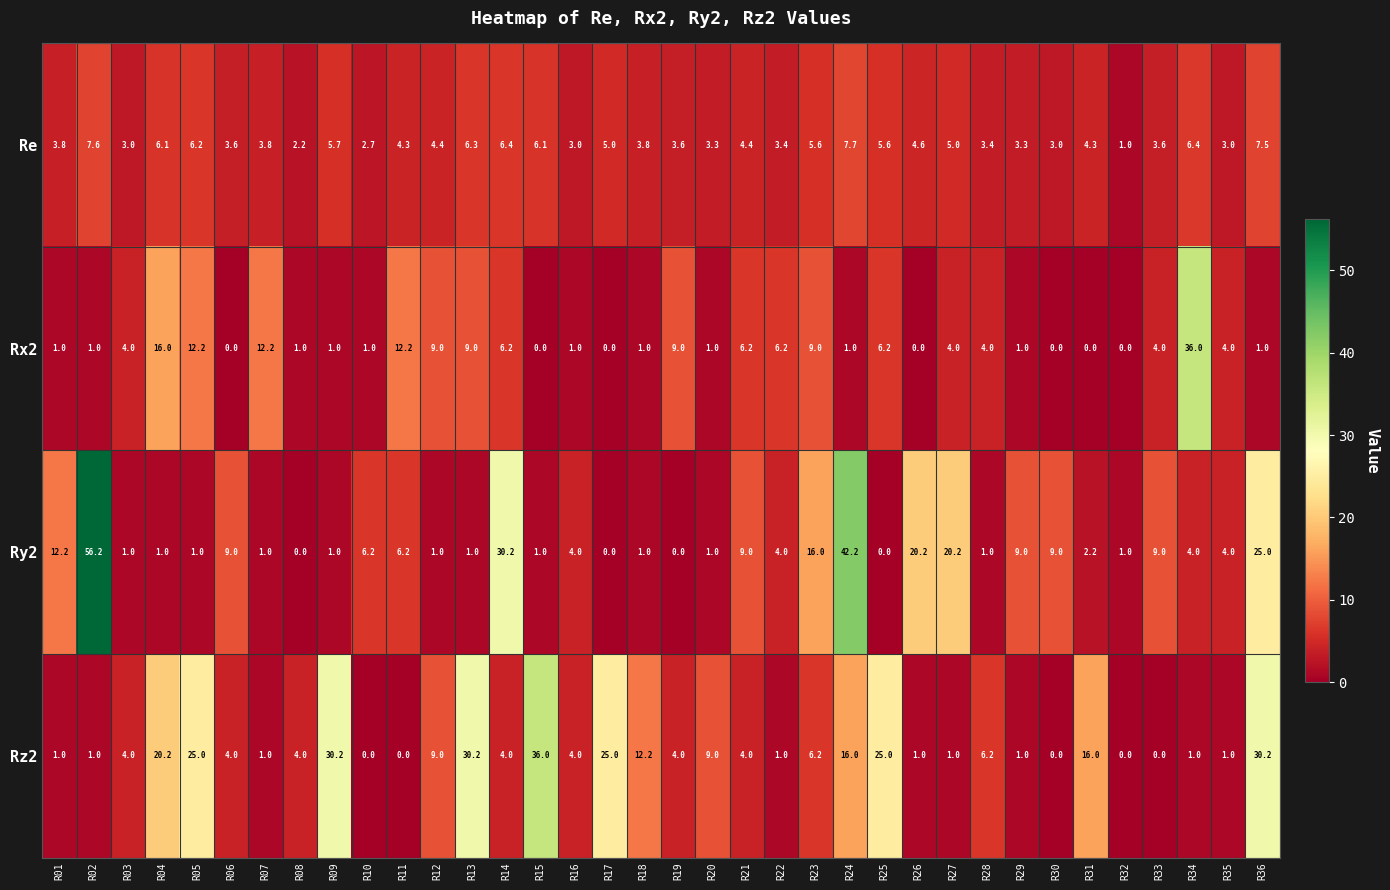

The Ry2 series shows 0.0 at R19. True or false?

True